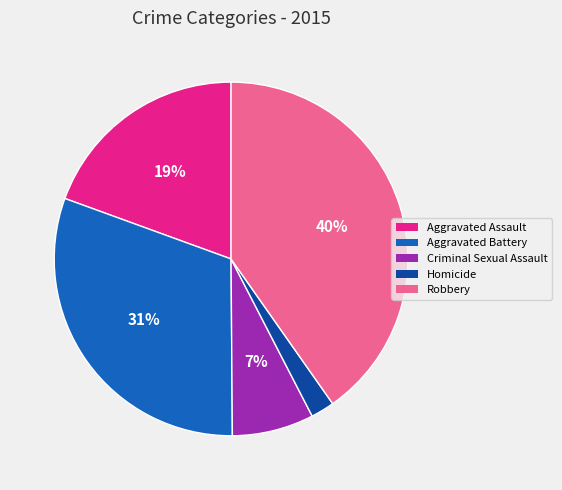

What is the smallest slice in the pie chart?

Homicide